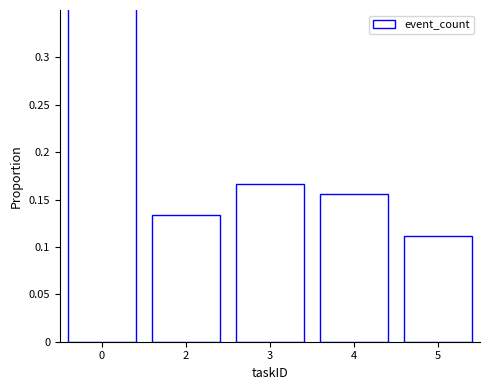

The chart shows a value of 0.2 at 4. True or false?

True